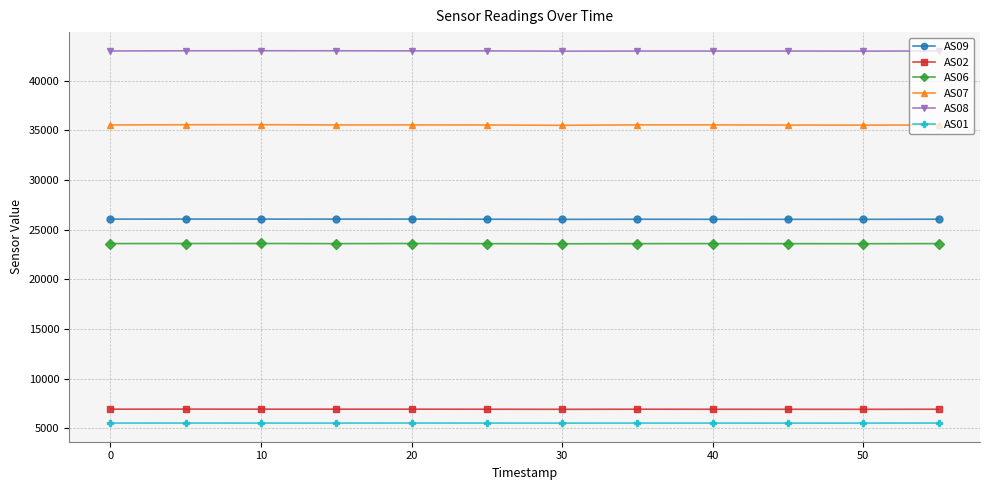

What is the value of the AS01 point at the 2nd from the left?

5532